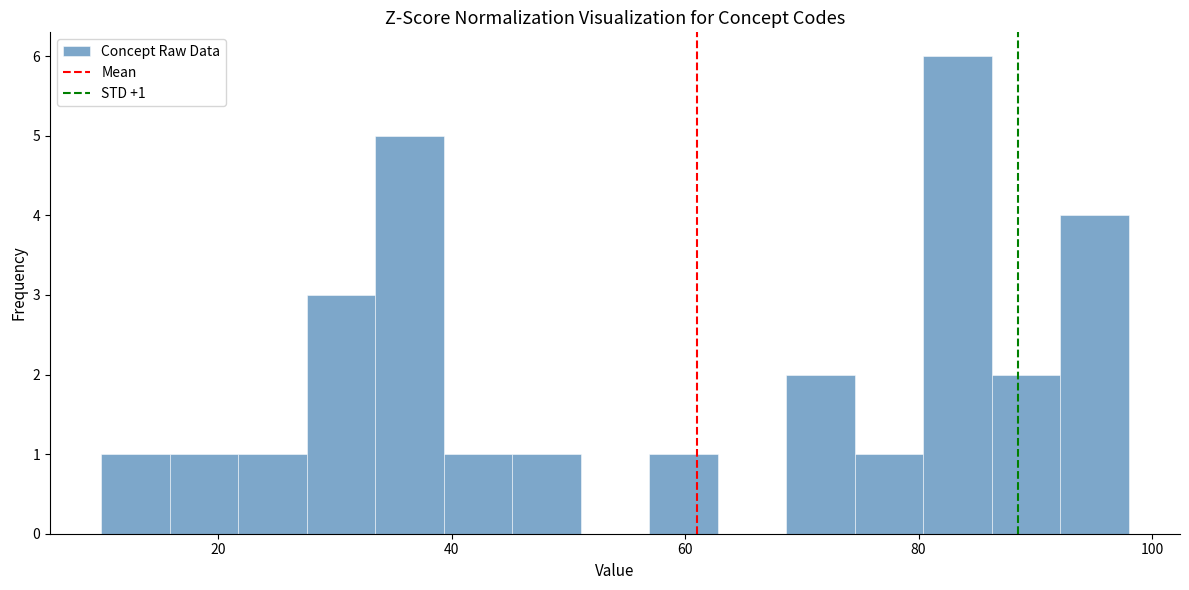

Read against the x-axis, roughly where is the centre of the tallest bar?

84